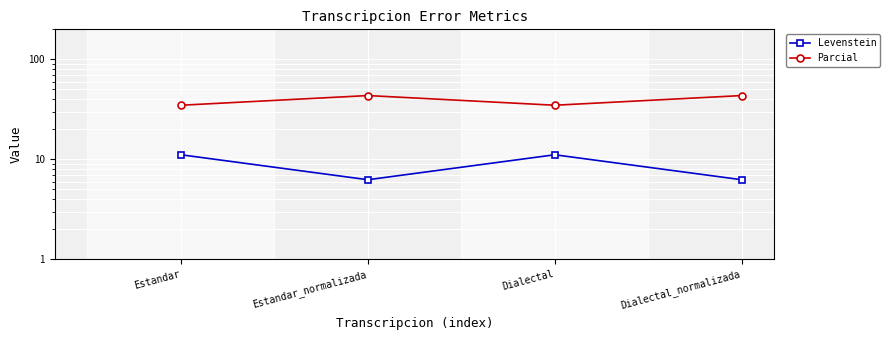

How many data points does each series have?

4